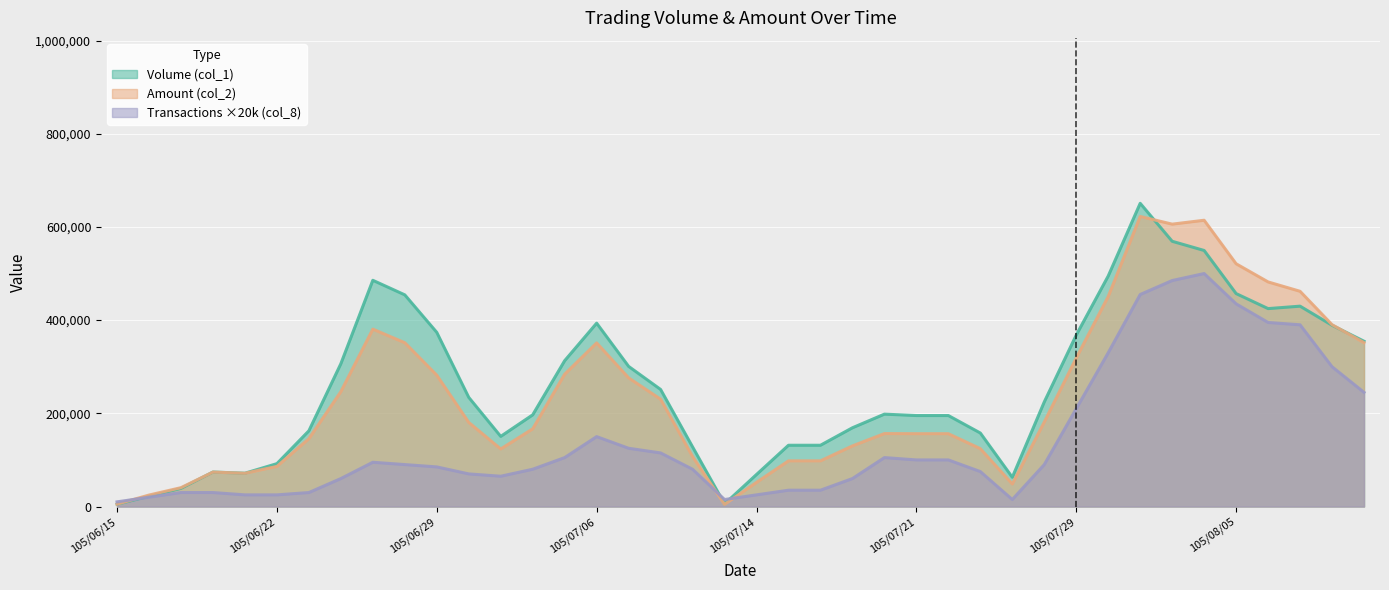

What is the spread (max minus min) of values at 105/07/29?

158000.0